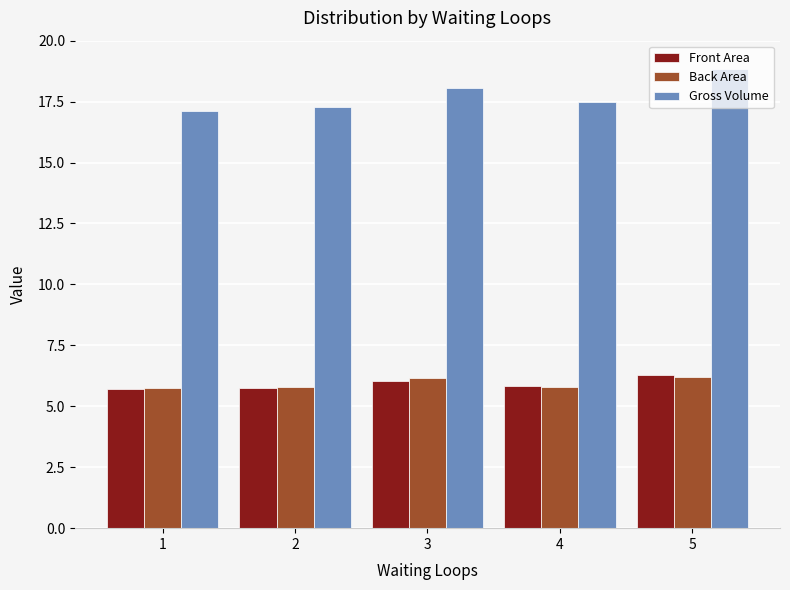

The value of Back Area at 4 is 2.0. True or false?

False